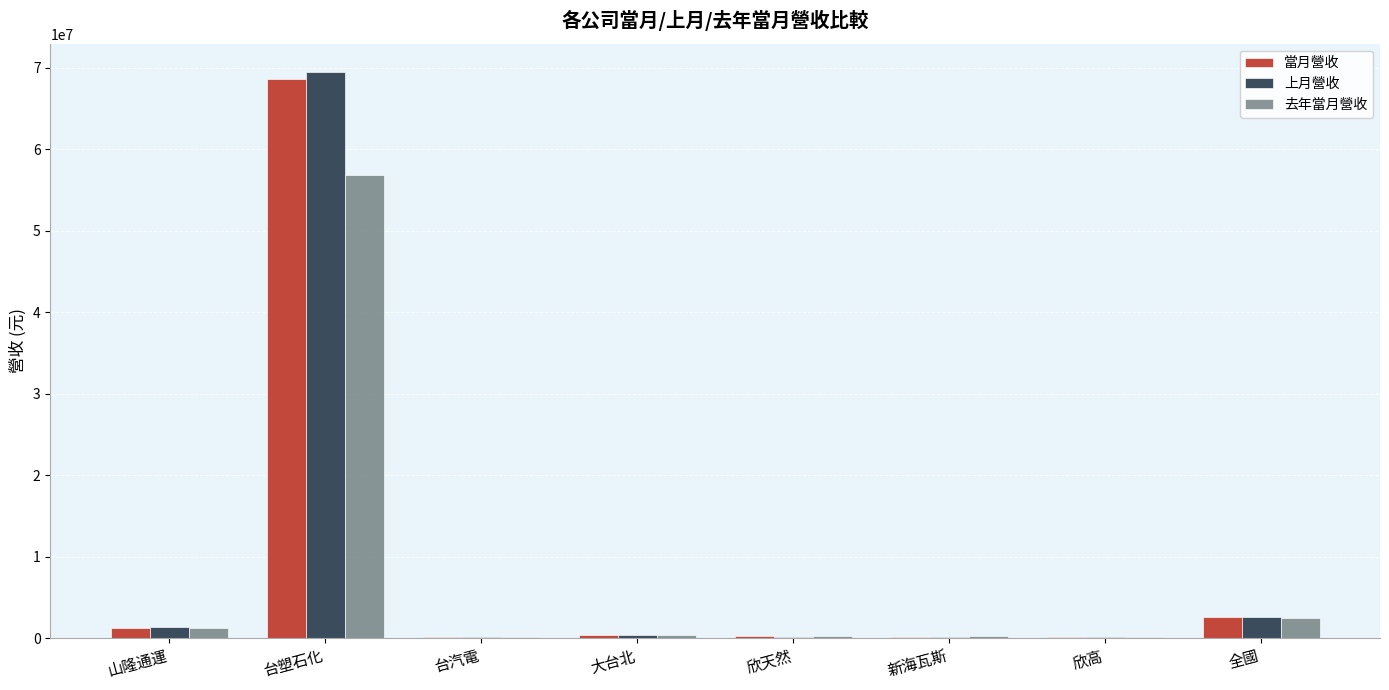

How many data points does each series have?

8